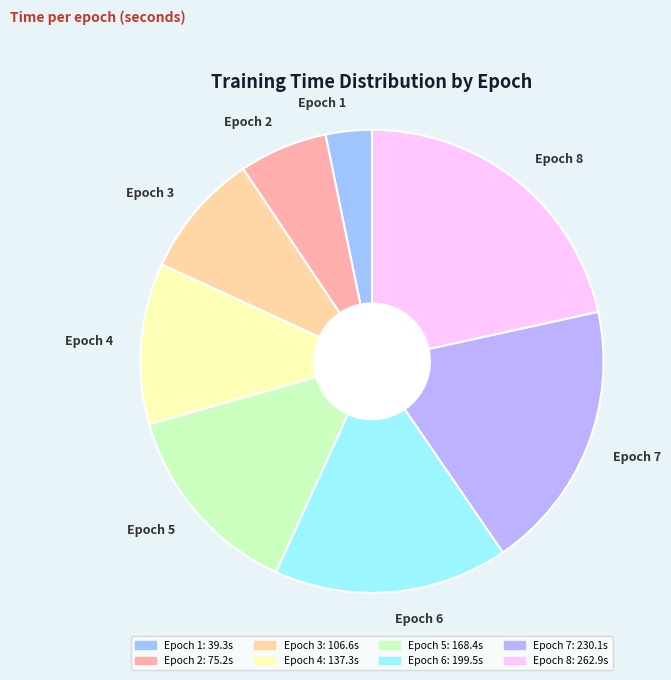

Which slice is the largest?

Epoch 8